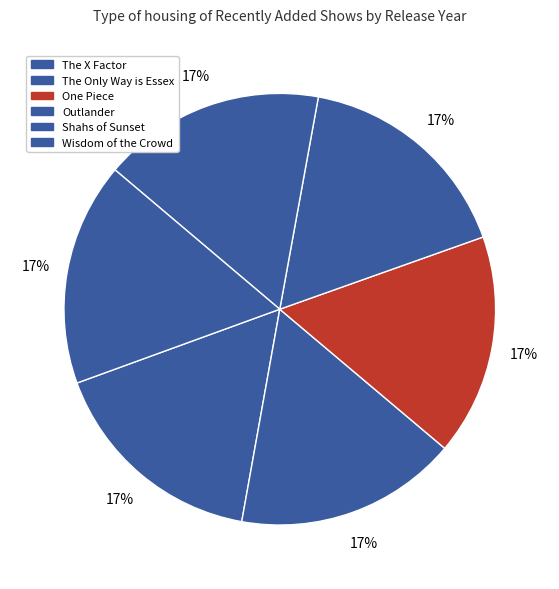

How many segments does this pie chart have?

6